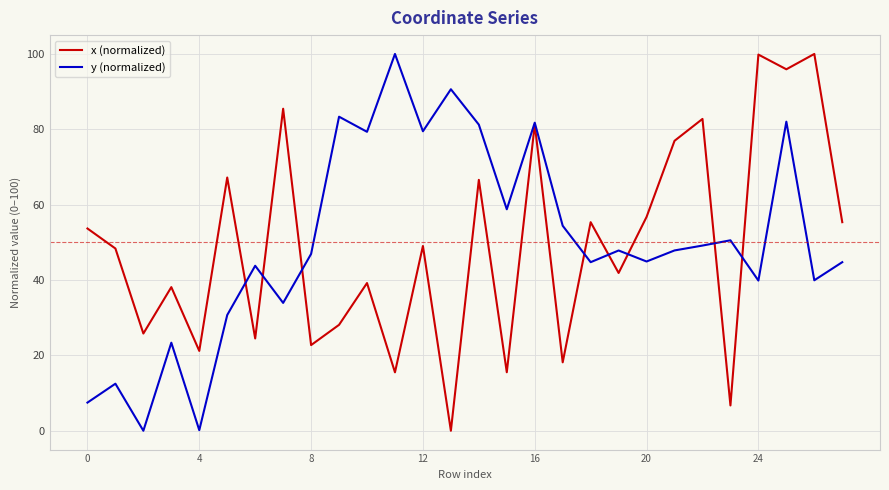

Which series has the largest total across all categories?

y (normalized)